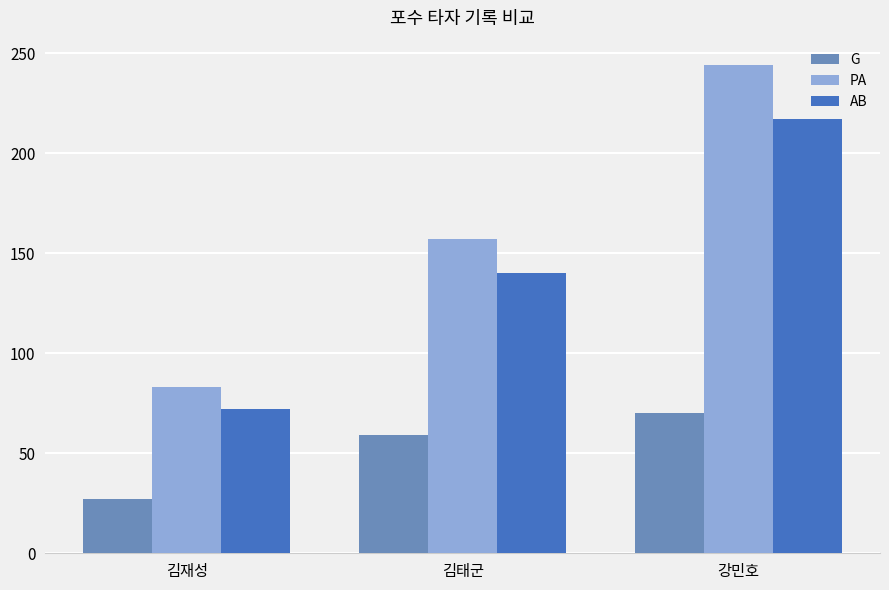

What is the total value across all series at 김태군?

356